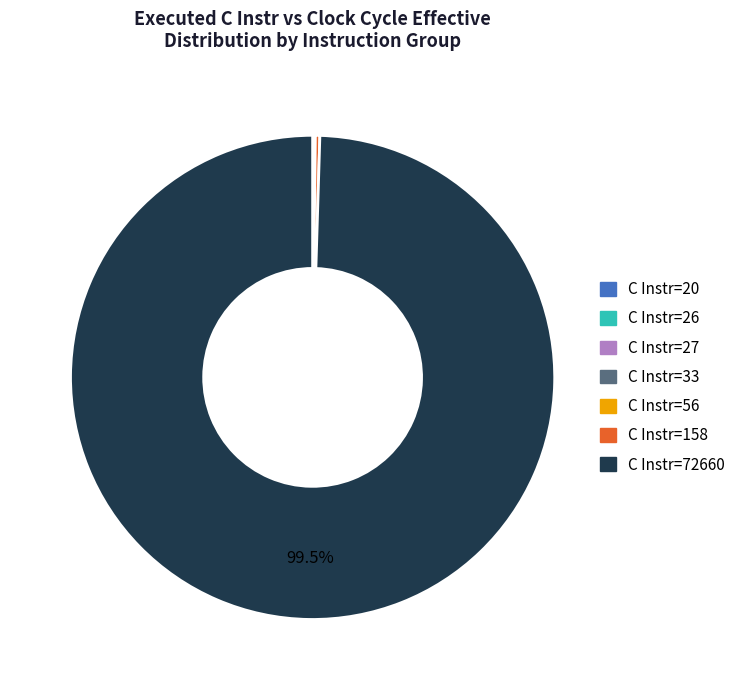

What is the largest slice in the pie chart?

C Instr=72660